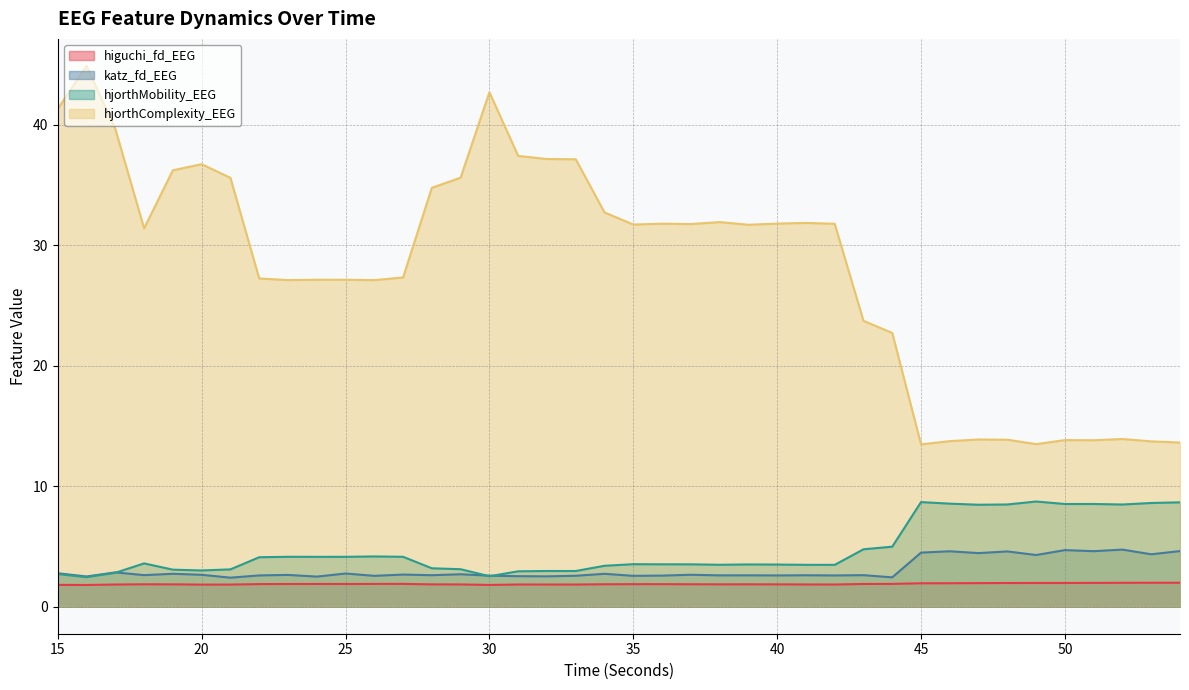

Which category has the highest value across all series?

16